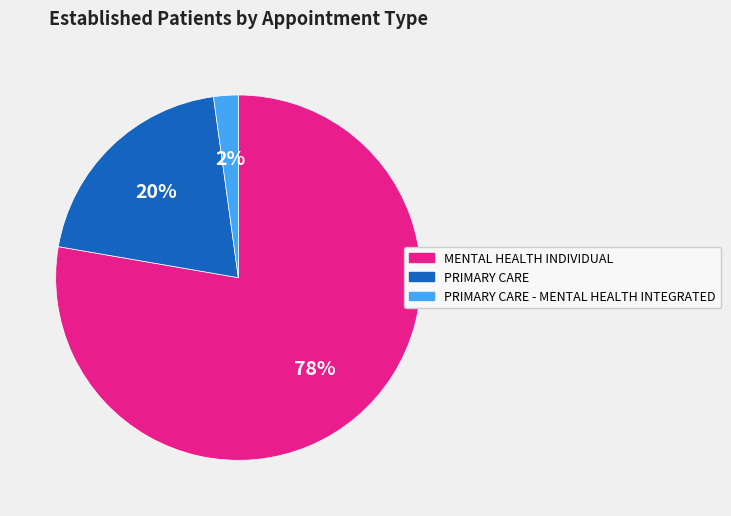

Approximately how many times larger is the value at MENTAL HEALTH INDIVIDUAL compared to PRIMARY CARE?

3.9